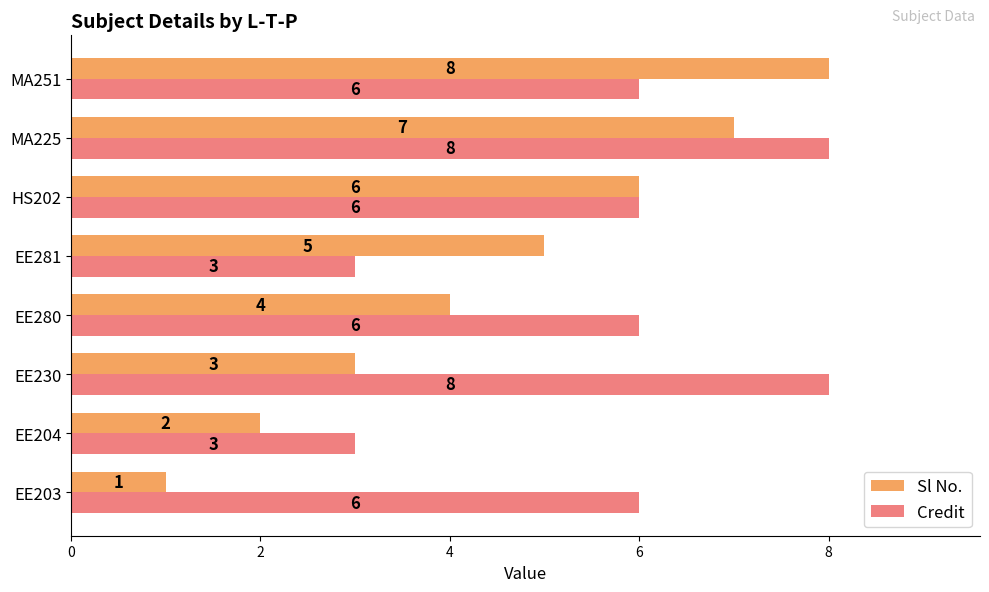

List the labels in order of Sl No. value, smallest first.

EE203, EE204, EE230, EE280, EE281, HS202, MA225, MA251